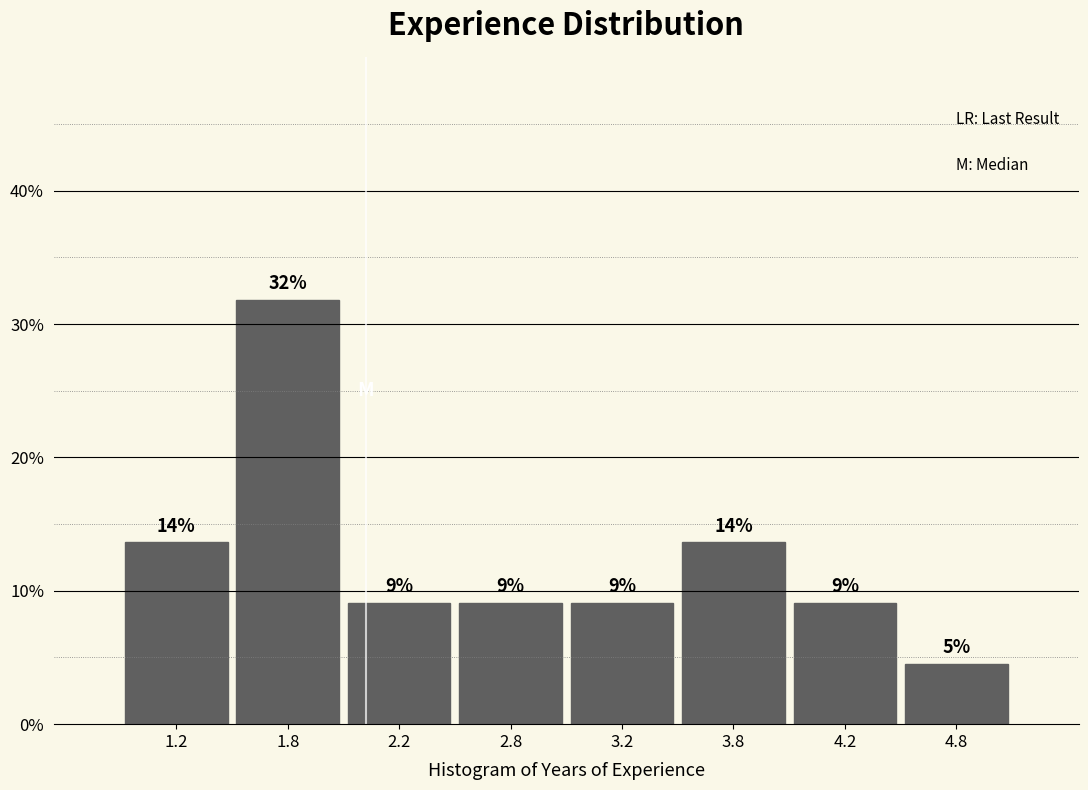

How many bars are there in total?

8